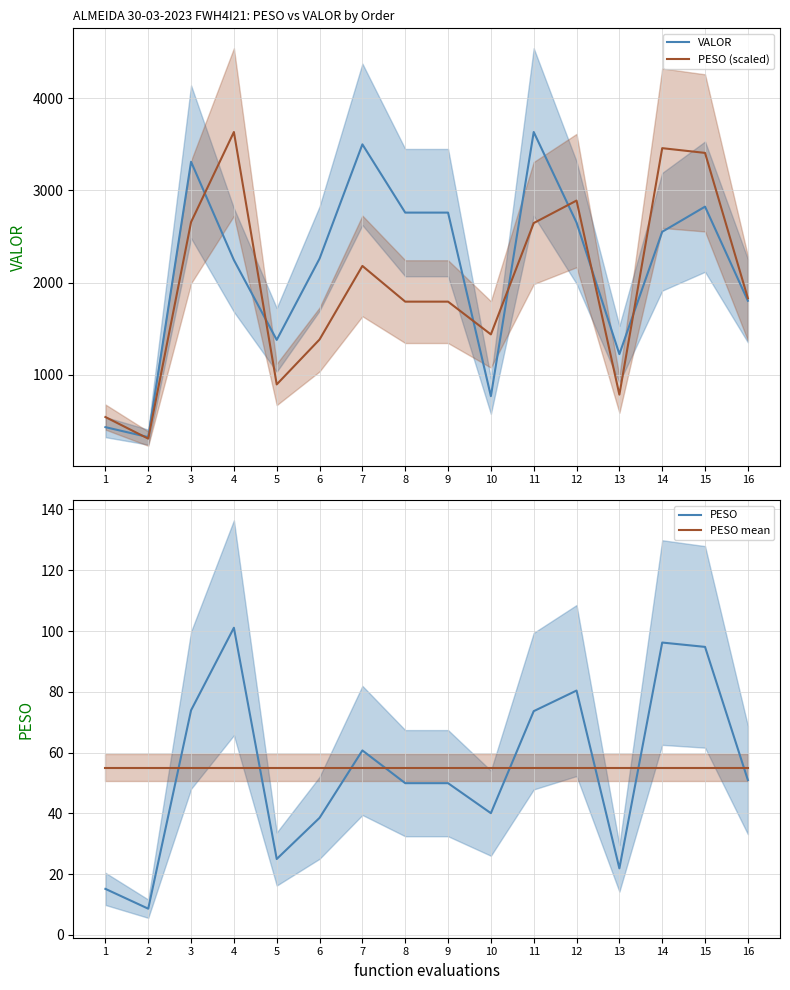

What is the average value of the PESO (scaled) series?

1978.2